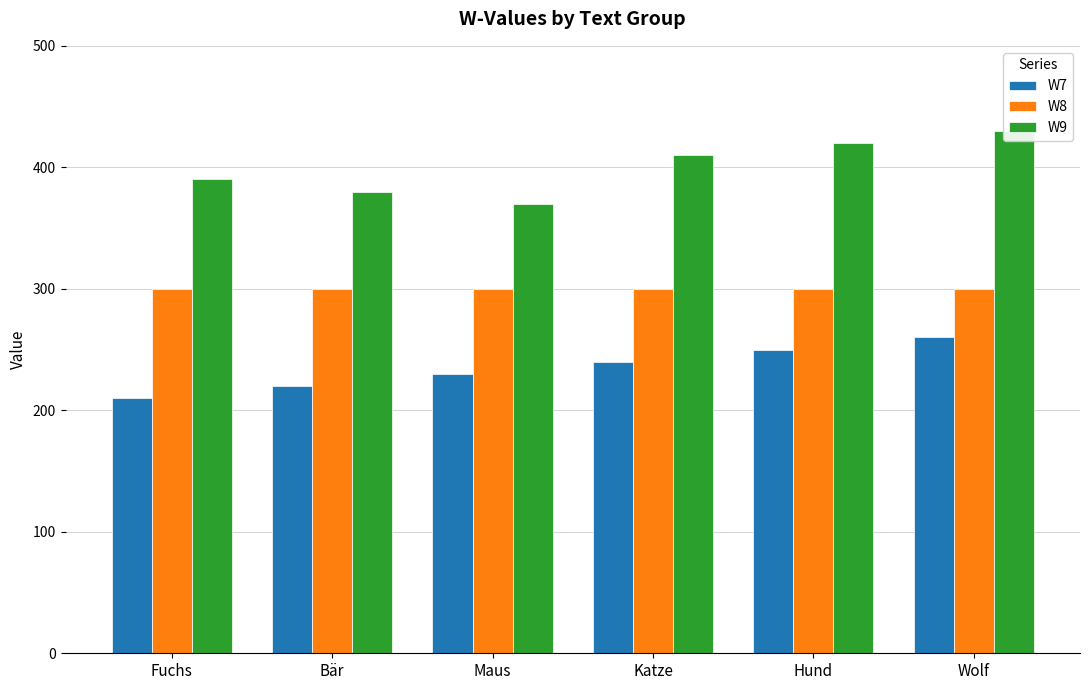

Is it true that W8 equals 116 at Wolf?

False